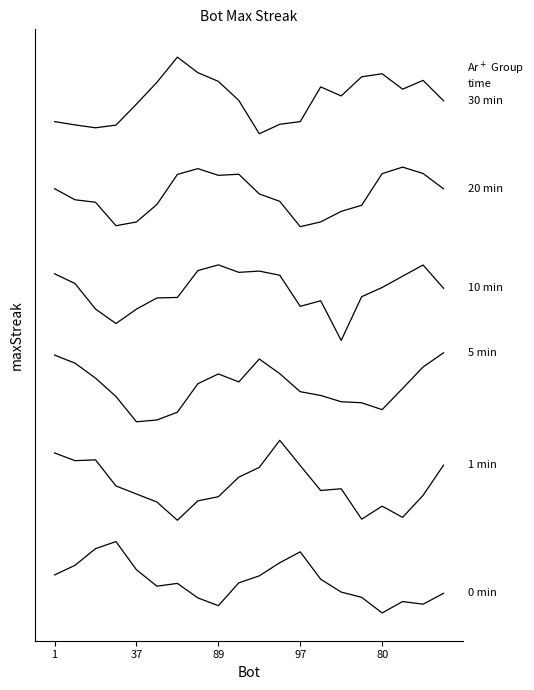

What is the smallest value displayed?

4.0